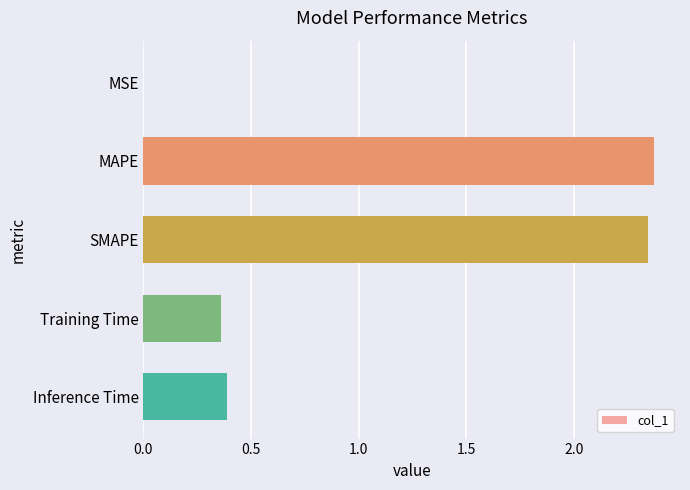

The value at MAPE is 1.1. True or false?

False